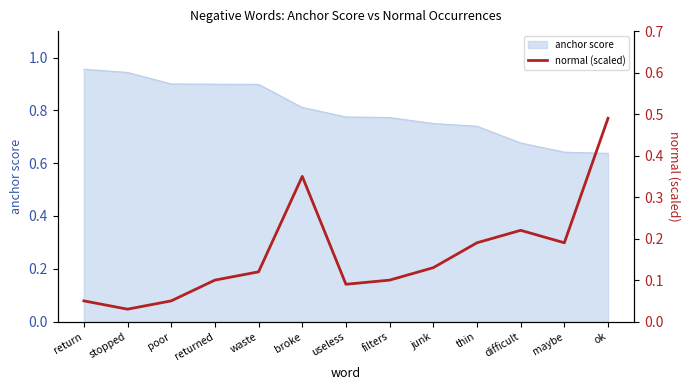

How many interior local peaks (higher than both neighbors) does the data have?

2